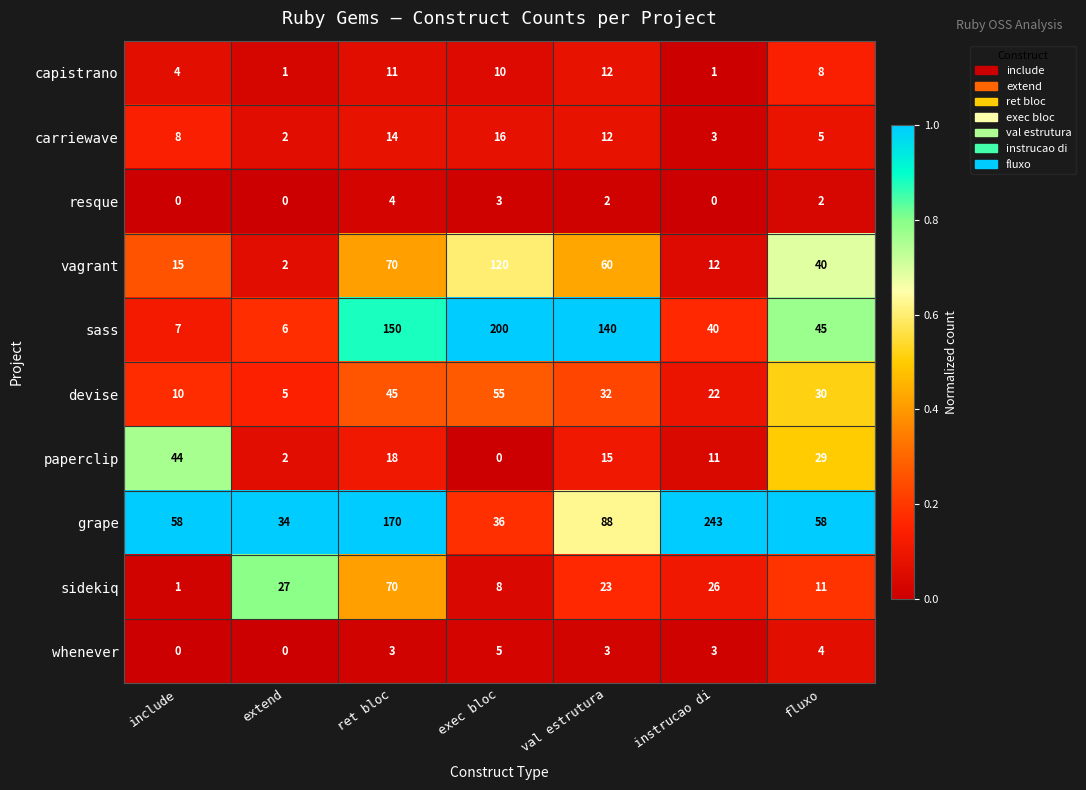

Which category has the highest value across all series?

instrucao di